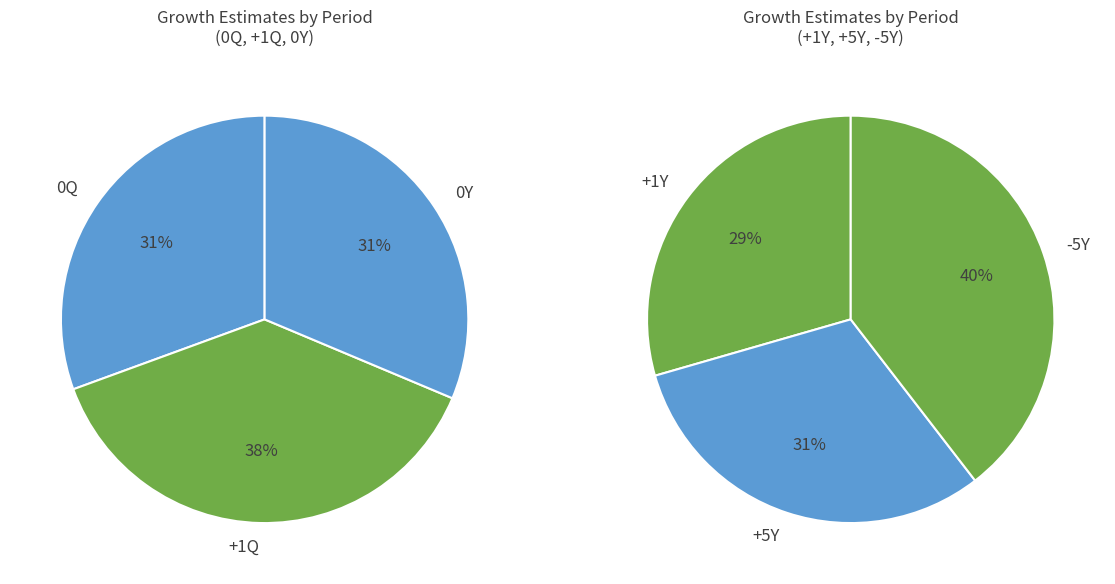

What is the largest slice in the pie chart?

-5Y